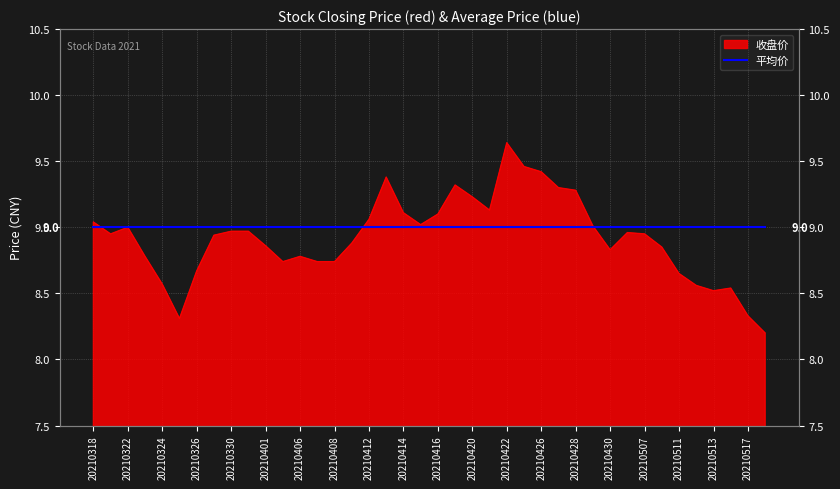

Reading right to left, what are all the values shown in this chart?

8.2	8.3	8.5	8.5	8.6	8.7	8.8	8.9	9.0	8.8	9.0	9.3	9.3	9.4	9.5	9.6	9.1	9.2	9.3	9.1	9.0	9.1	9.4	9.1	8.9	8.7	8.7	8.8	8.7	8.9	9.0	9.0	8.9	8.7	8.3	8.6	8.8	9.0	8.9	9.0